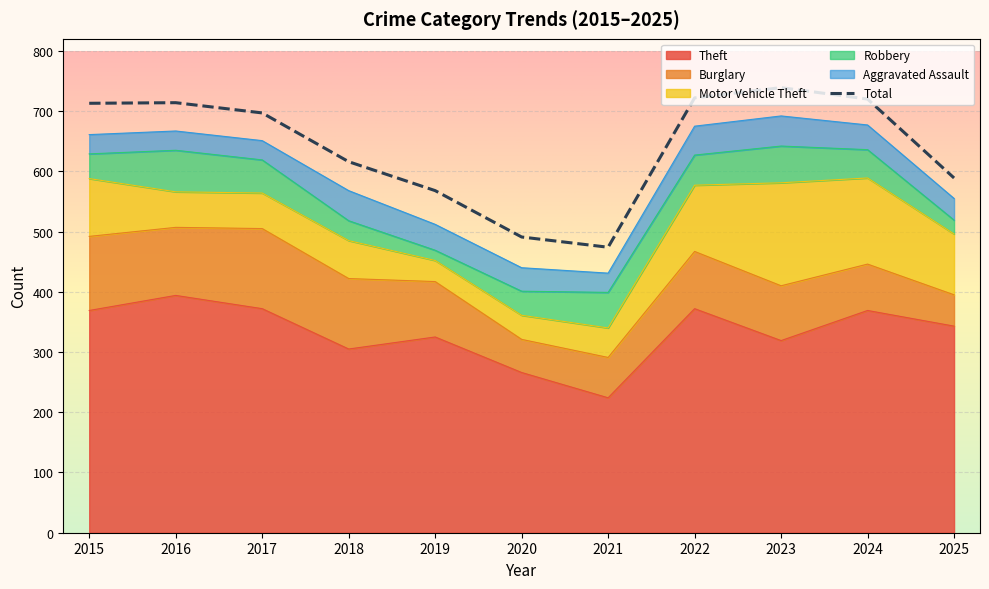

True or false: Total and Aggravated Assault cross at least once.

False